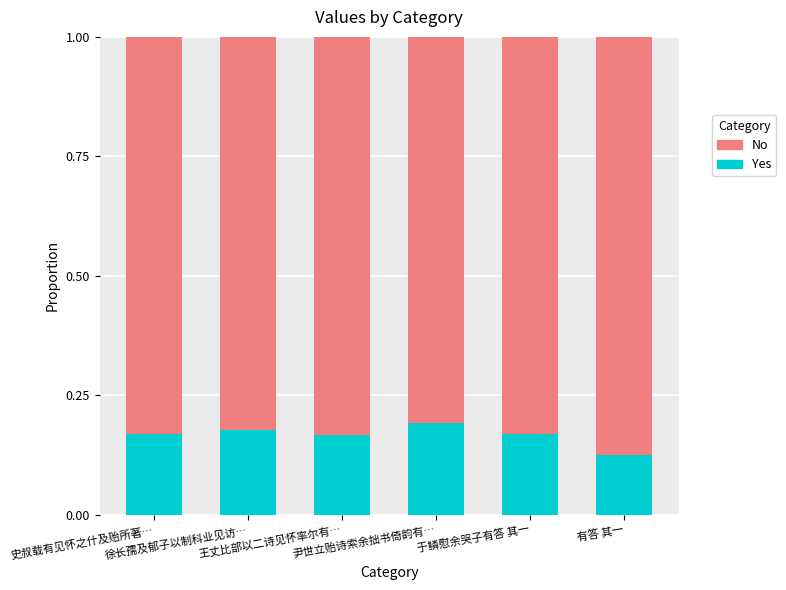

Count the Yes values in the range 0 to 1.

6